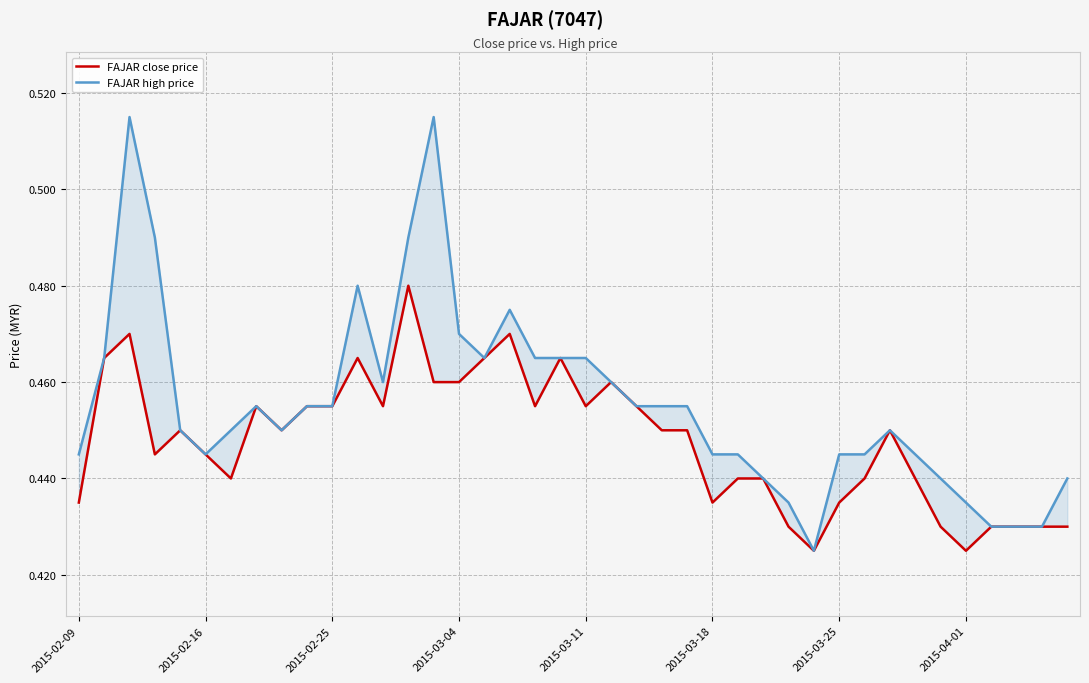

The FAJAR close price series shows 0.5 at 19. True or false?

True